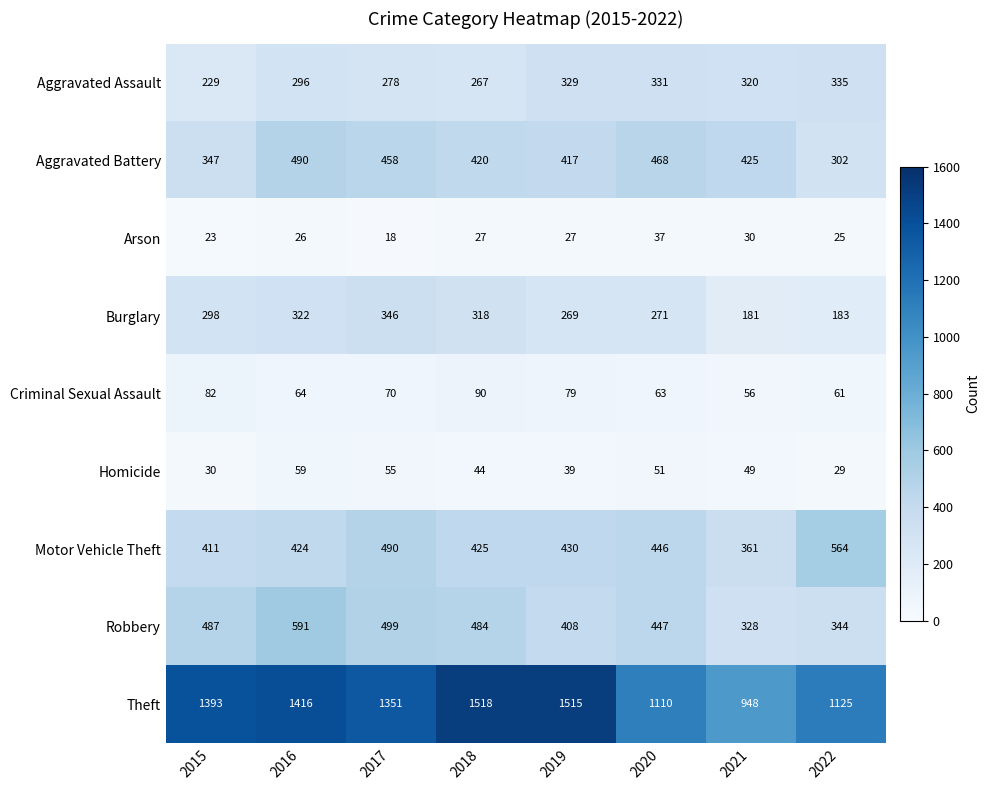

True or false: Arson has a value of 10 at 2018.

False